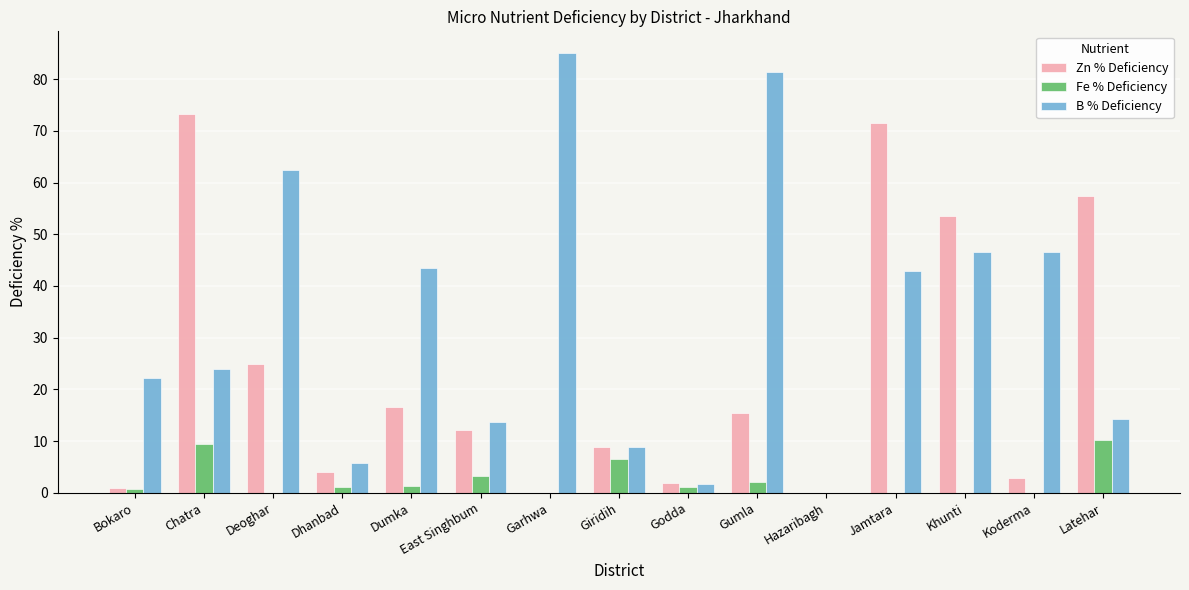

What are all the series names shown in the legend?

Zn % Deficiency, Fe % Deficiency, B % Deficiency